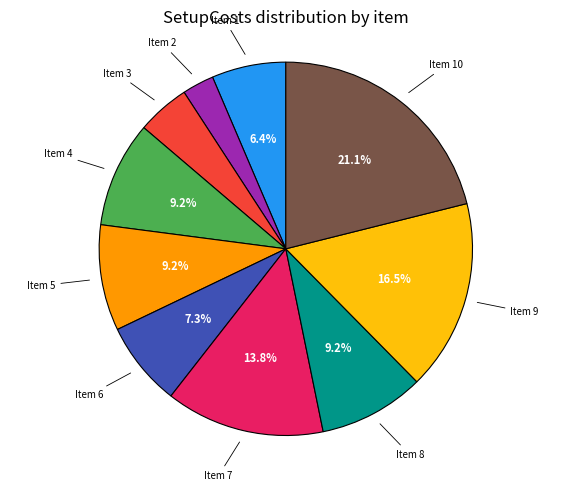

Is there a majority slice in this chart?

No